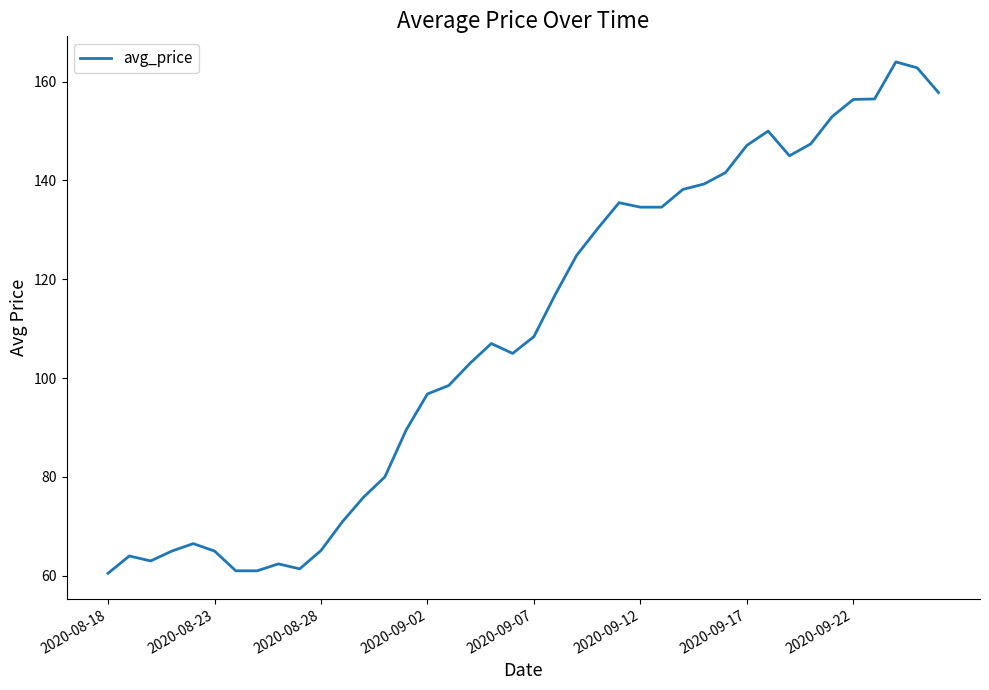

What is the sum of all values?

4365.6